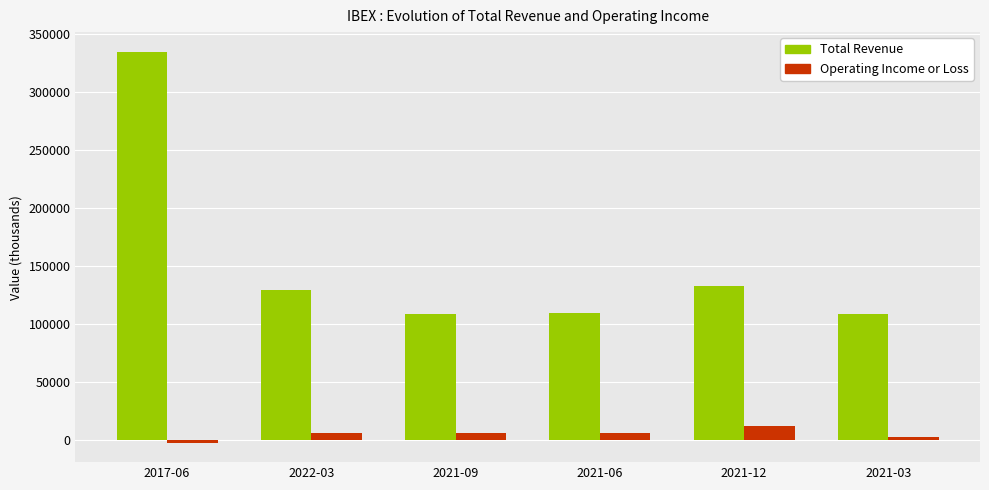

At which label does Operating Income or Loss reach its minimum?

2017-06